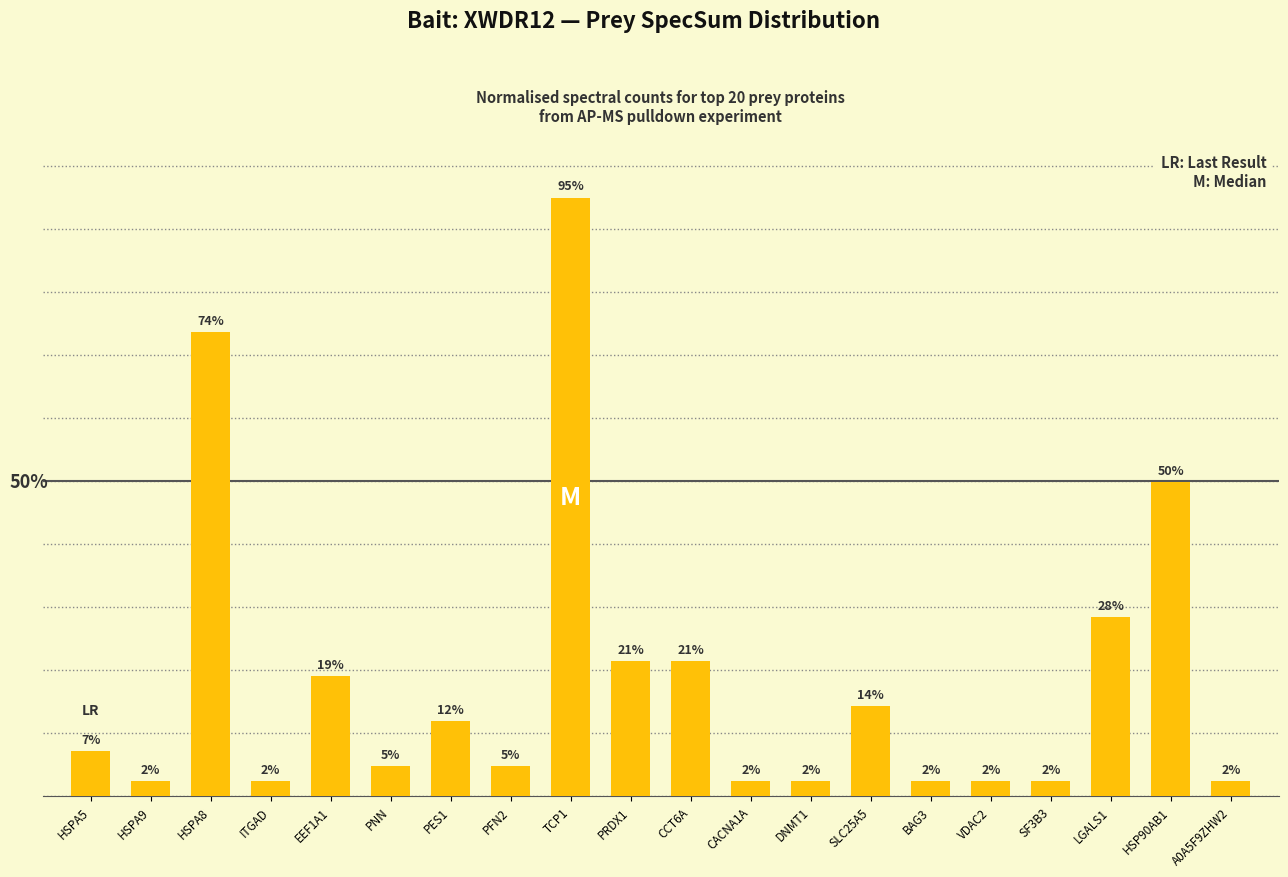

Reading right to left, what are all the values shown in this chart?

A0A5F9ZHW2=2.4	HSP90AB1=49.9	LGALS1=28.5	SF3B3=2.4	VDAC2=2.4	BAG3=2.4	SLC25A5=14.2	DNMT1=2.4	CACNA1A=2.4	CCT6A=21.4	PRDX1=21.4	TCP1=95.0	PFN2=4.8	PES1=11.9	PNN=4.8	EEF1A1=19.0	ITGAD=2.4	HSPA8=73.6	HSPA9=2.4	HSPA5=7.1